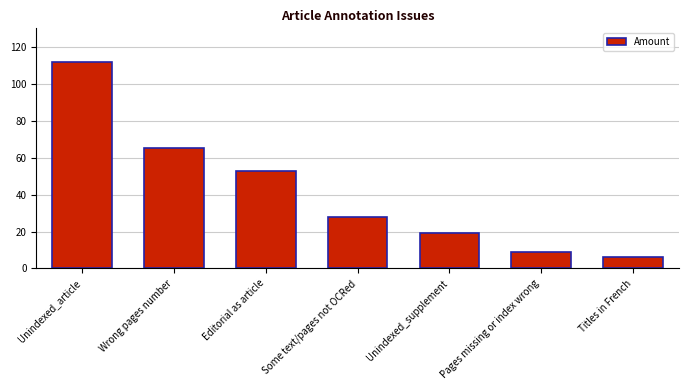

The chart shows a value of 112 at Unindexed_article. True or false?

True